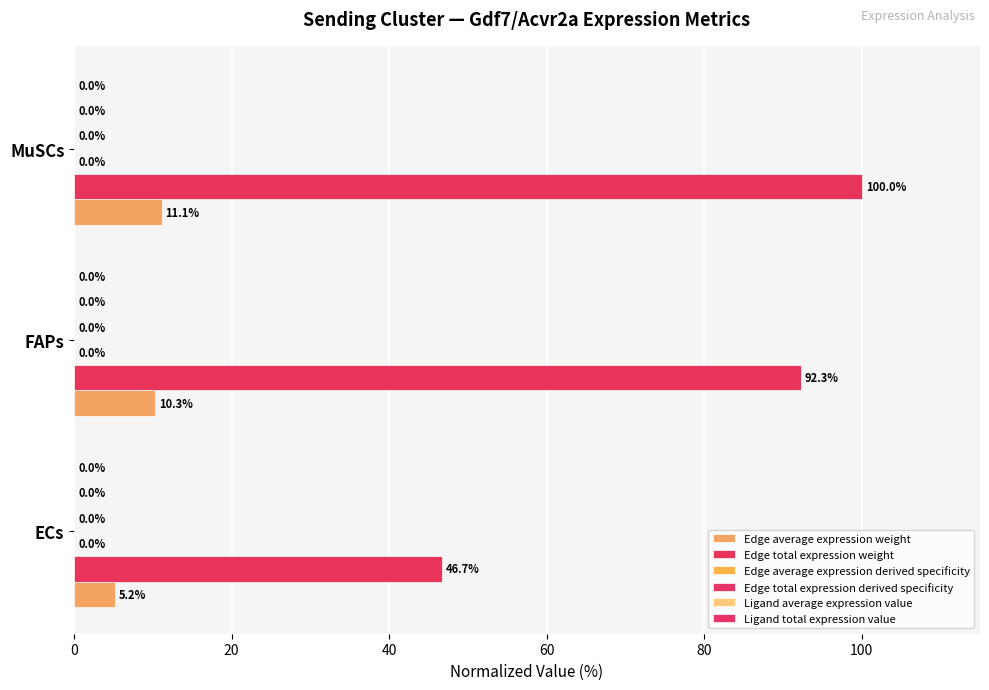

How many distinct data groups are displayed?

6